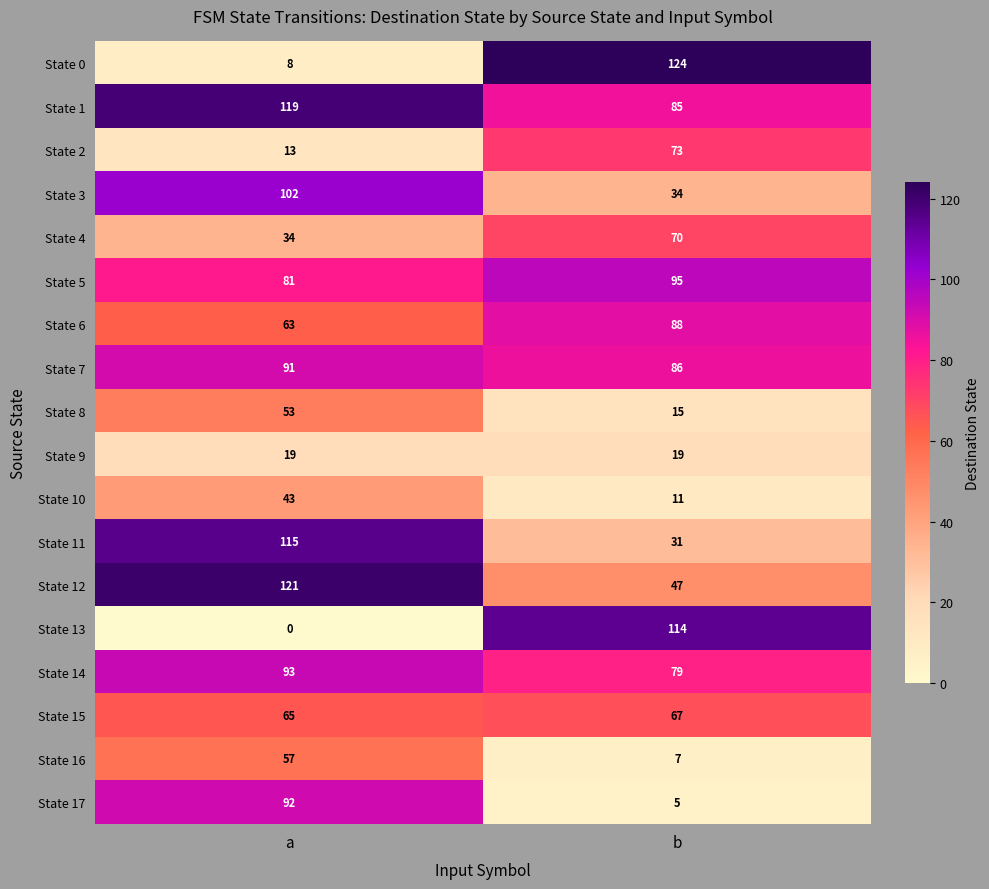

At which category is the sum across all series the highest?

a